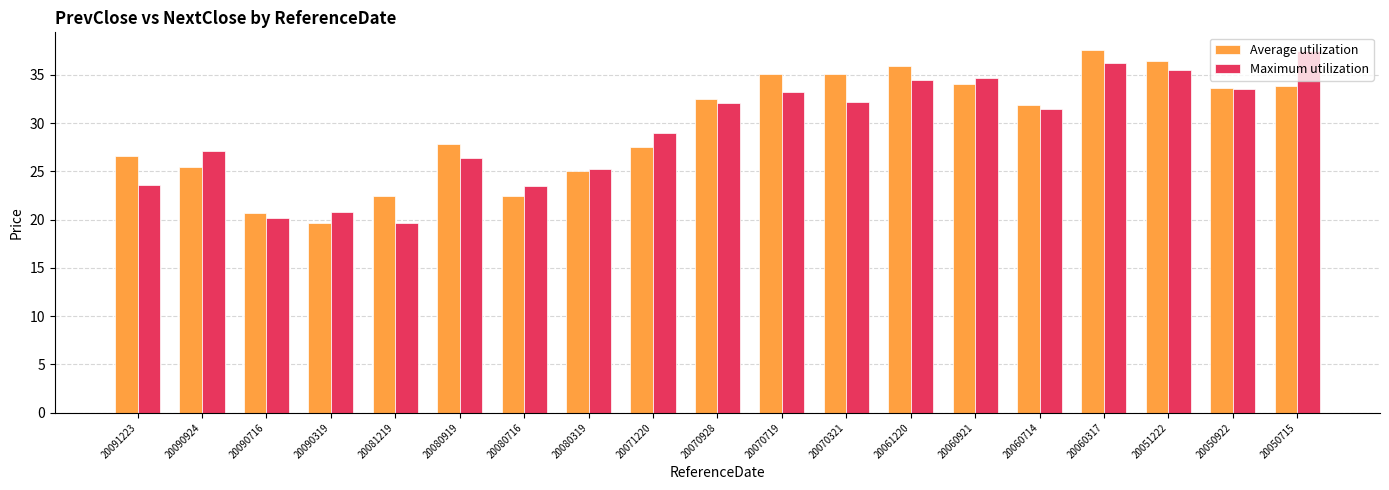

What is the sum of all Average utilization values?

563.6